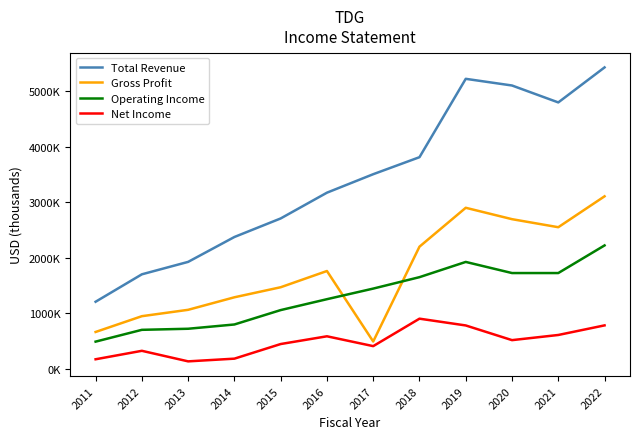

Rank the series by their average value, from lowest to highest.

Net Income, Operating Income, Gross Profit, Total Revenue